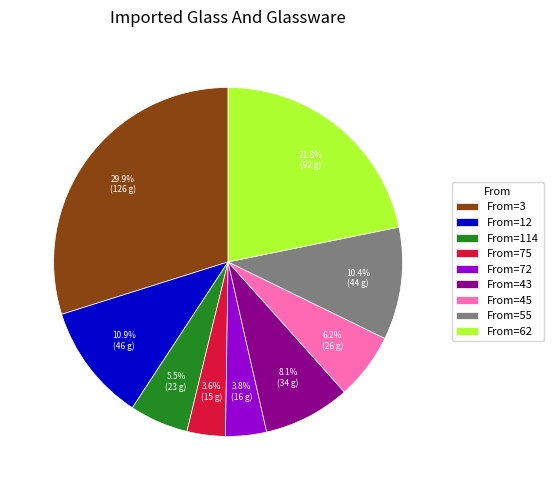

Approximately how many times larger is the value at From=55 compared to From=45?

1.7